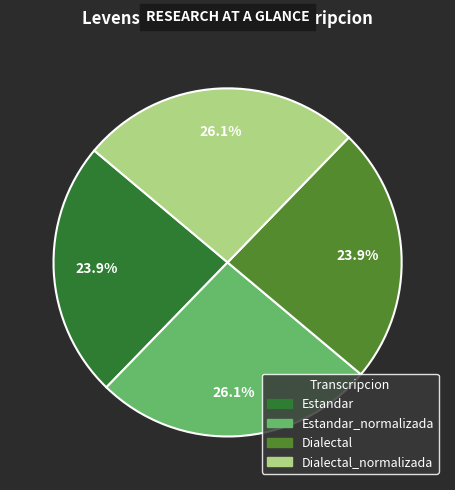

Count the number of slices in the pie.

4